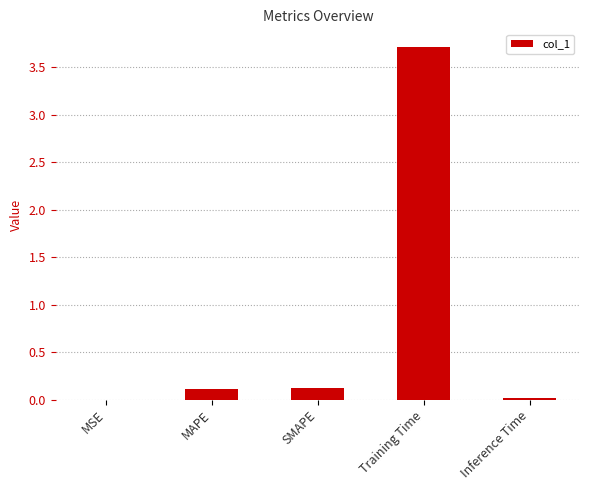

At which category does the chart reach its peak across all series?

Training Time